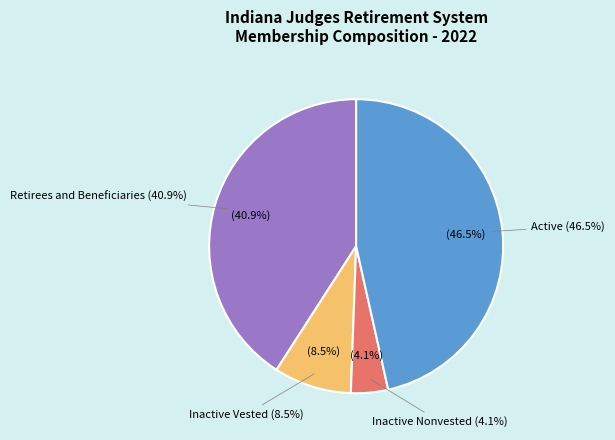

Rank the categories by value from highest to lowest.

Active, Retirees and Beneficiaries, Inactive Vested, Inactive Nonvested